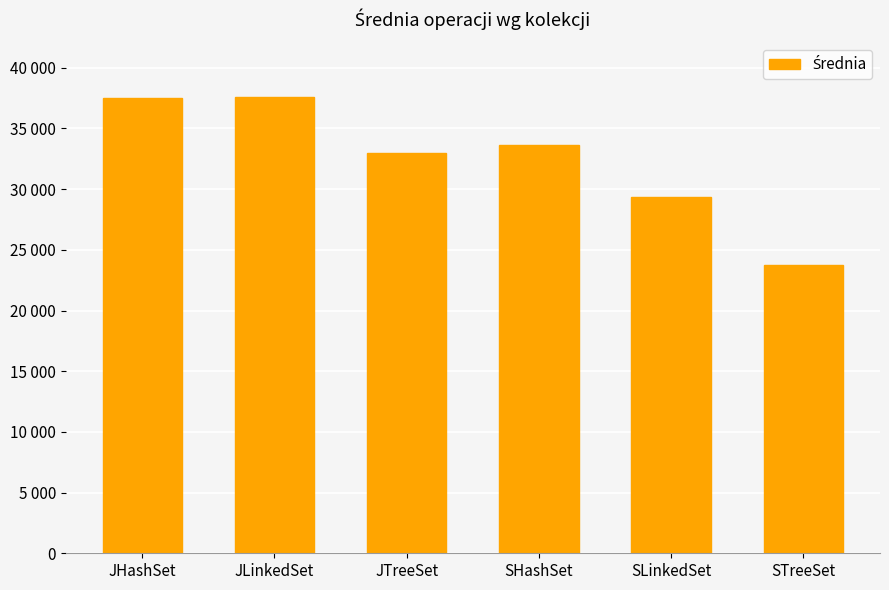

Reading left to right, transcribe all the data shown in this chart.

JHashSet=37491.6	JLinkedSet=37565.6	JTreeSet=32992.9	SHashSet=33606.6	SLinkedSet=29325.2	STreeSet=23762.3